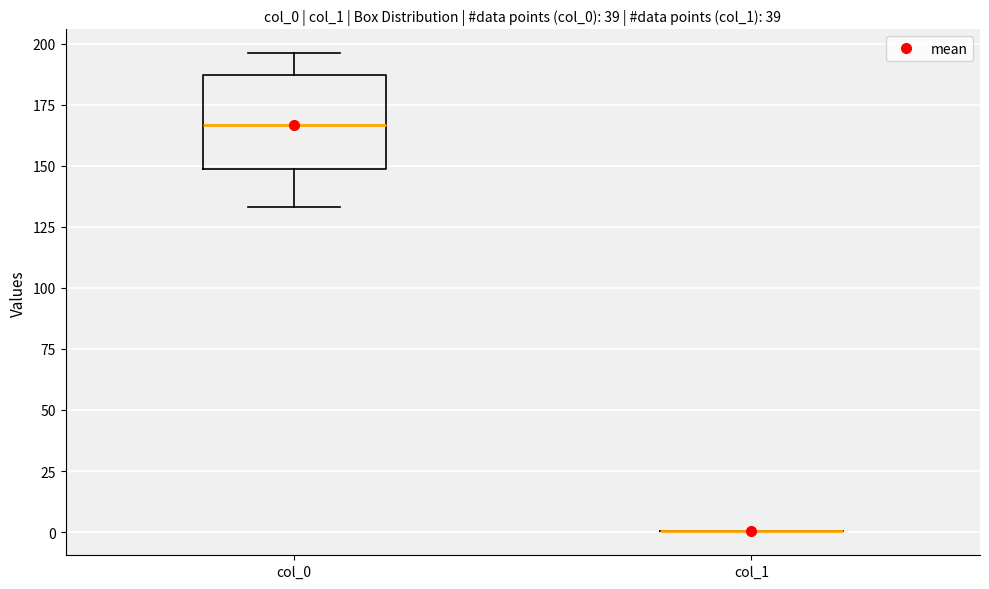

Which box is the tallest, from its lower edge to its upper edge?

col_0